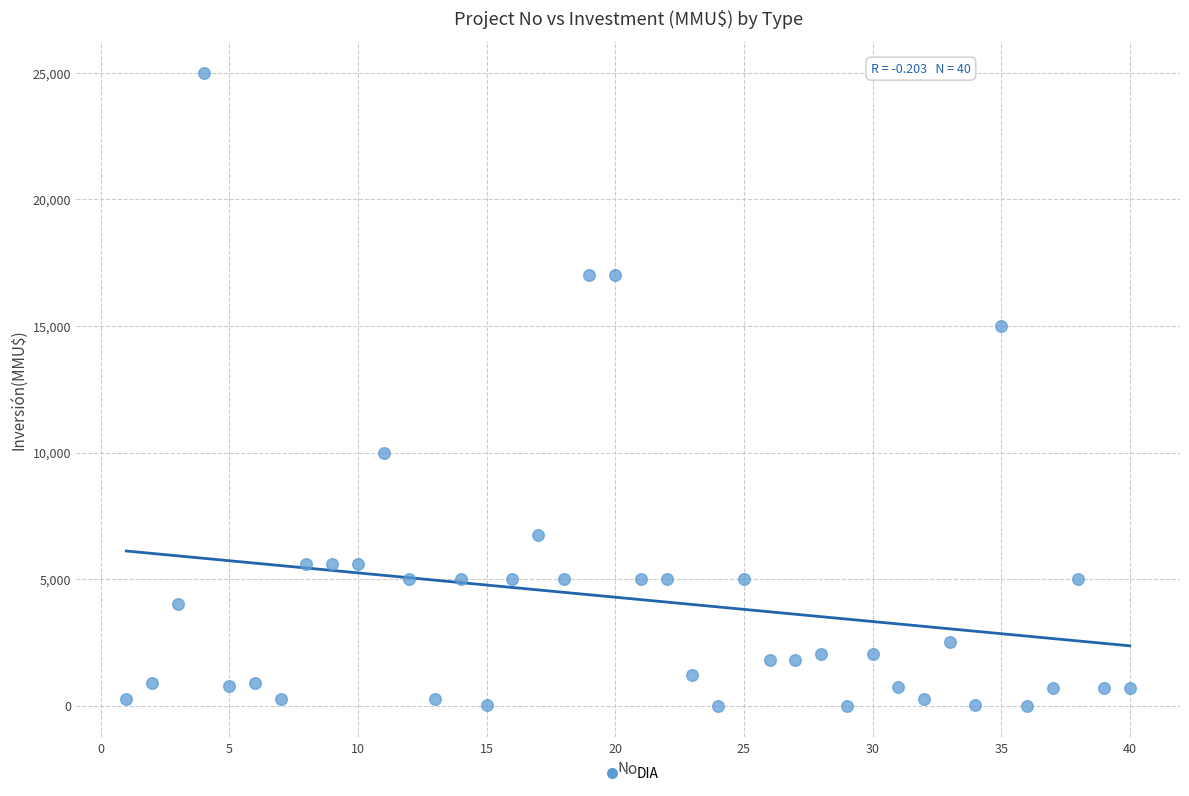

What is the range of Y values (max minus min)?

25000